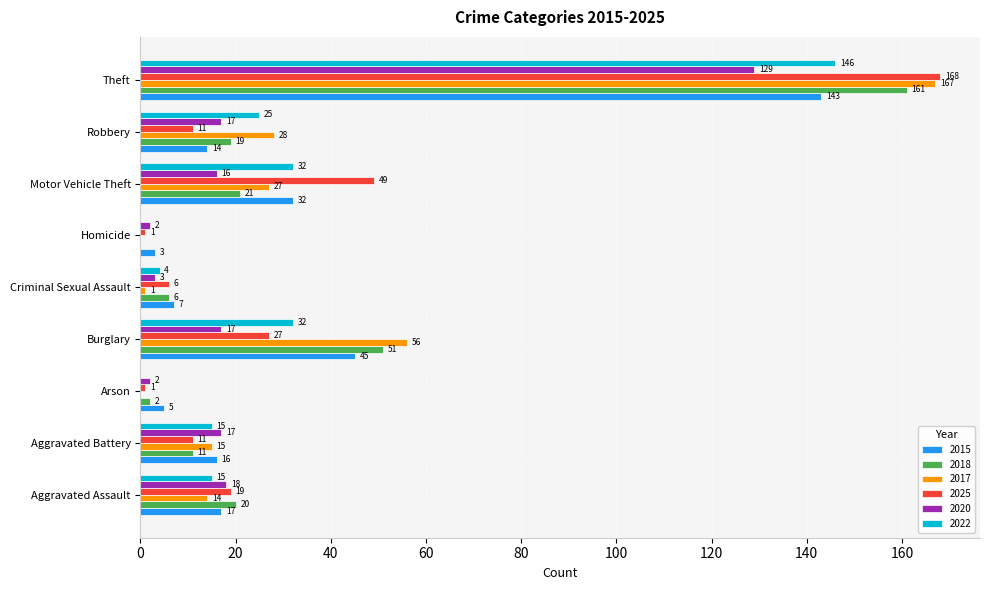

Which series has the largest total across all categories?

2017